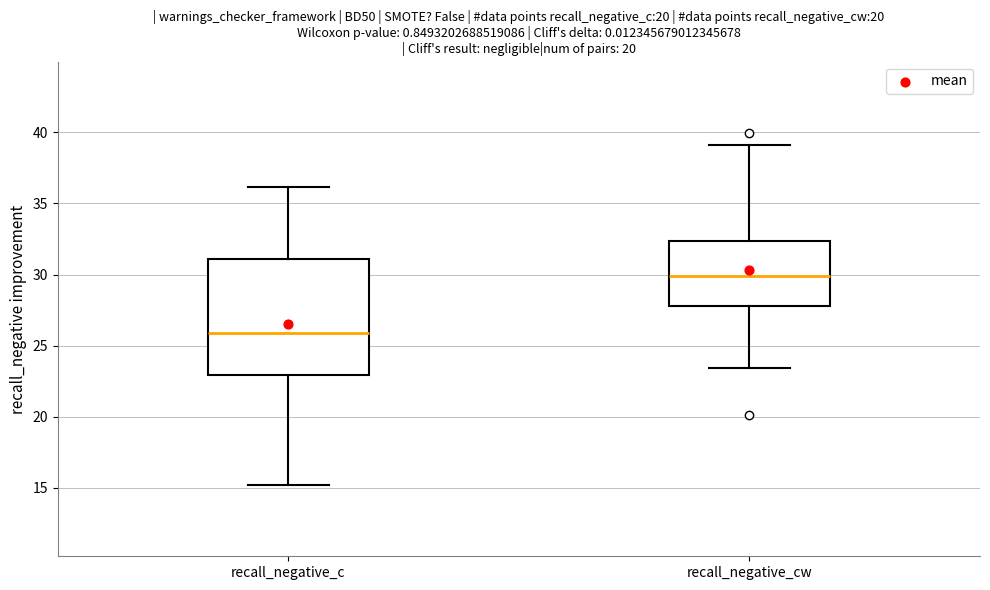

Comparing the boxes themselves (not the whiskers), which one is the tallest?

recall_negative_c